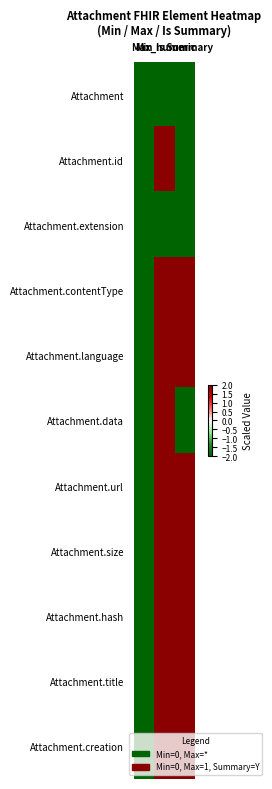

At which category is the sum across all series the highest?

Max_numeric